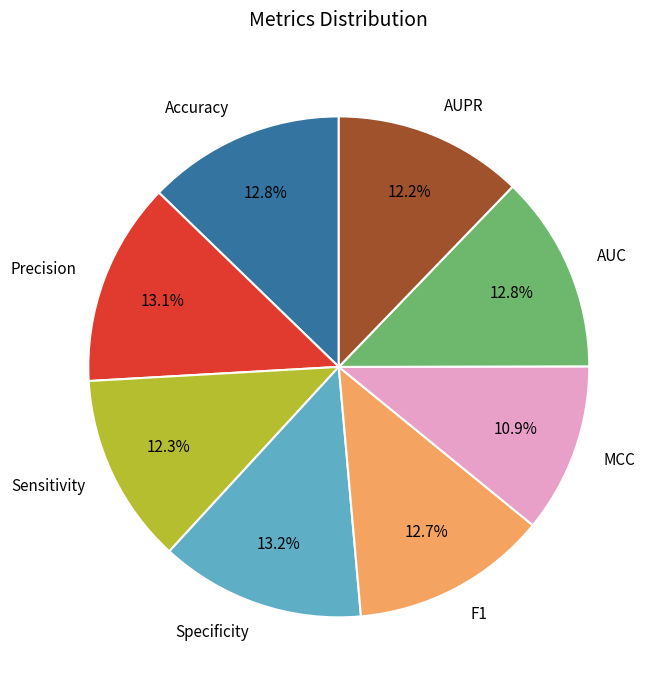

Which category has the smallest portion of the pie?

MCC